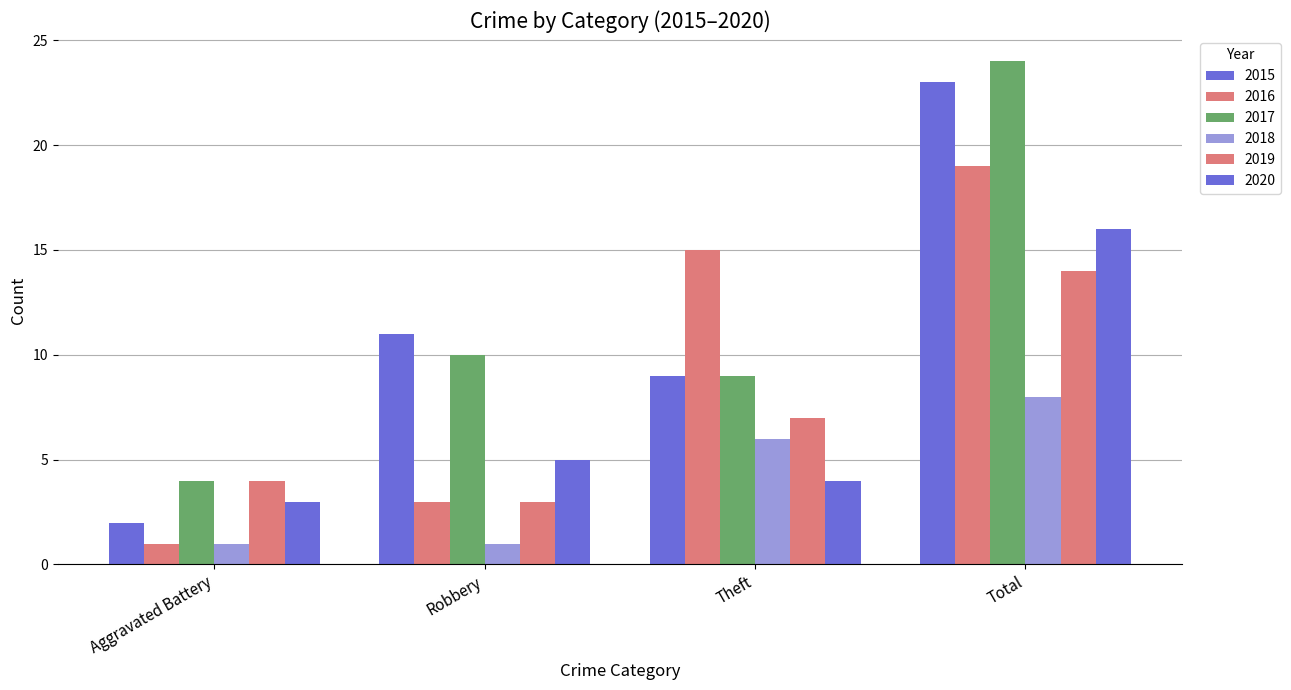

How many groups of bars are there?

4